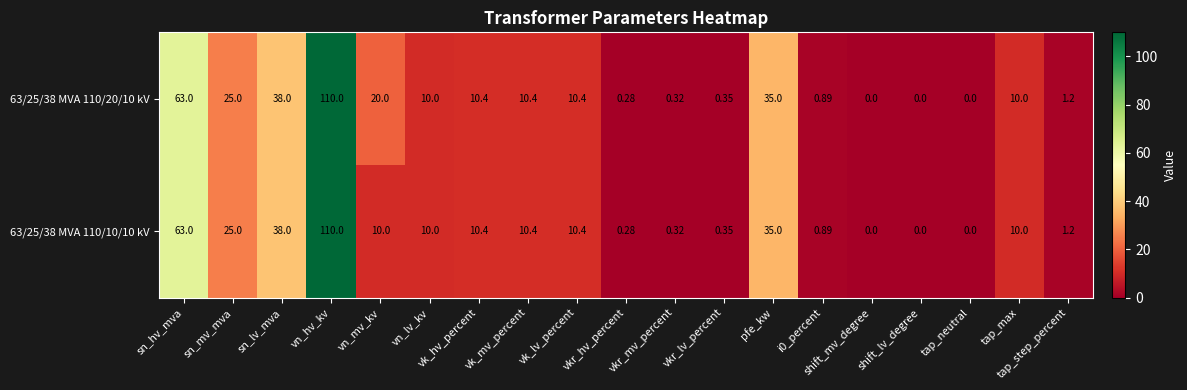

Where is 63/25/38 MVA 110/10/10 kV nearest to the value 55?

sn_hv_mva